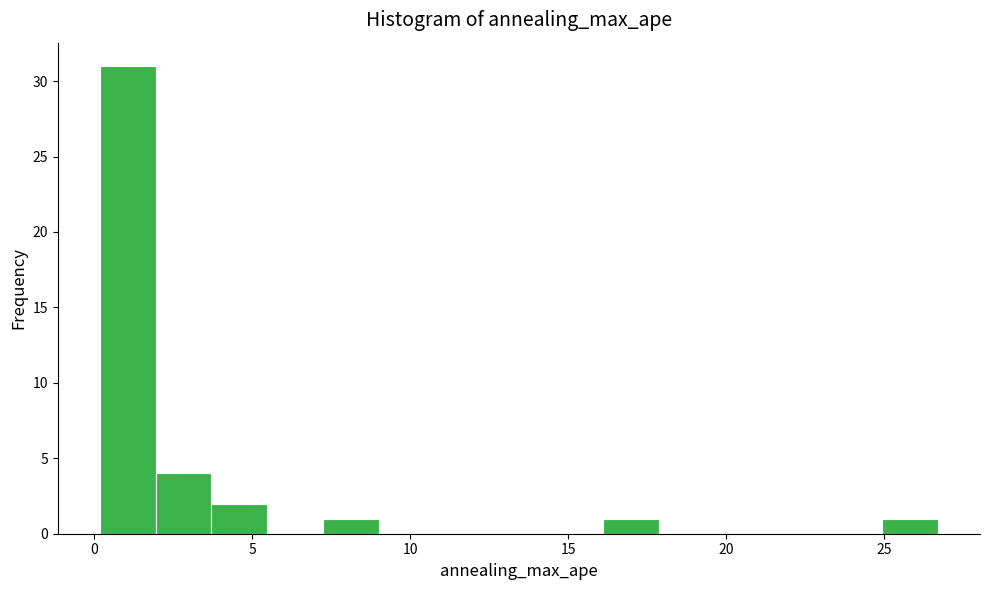

Read against the x-axis, roughly where is the centre of the tallest bar?

1.0